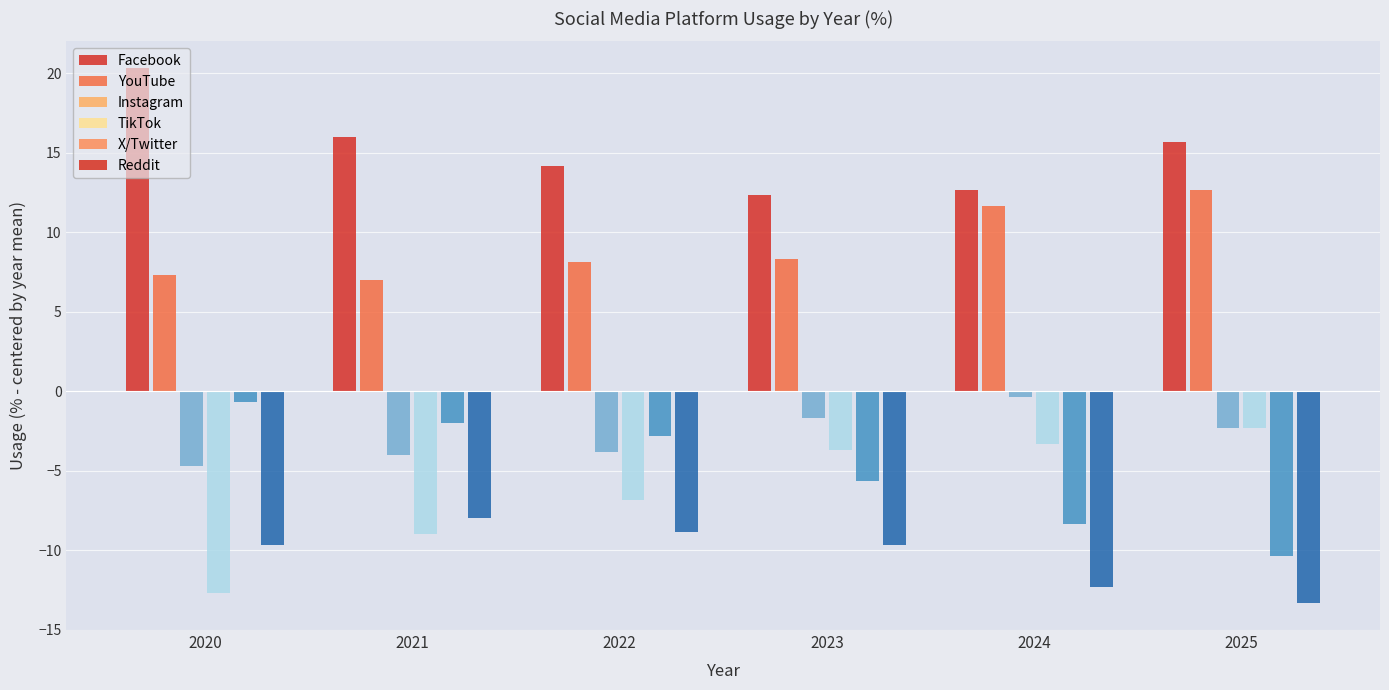

How many distinct data groups are displayed?

6